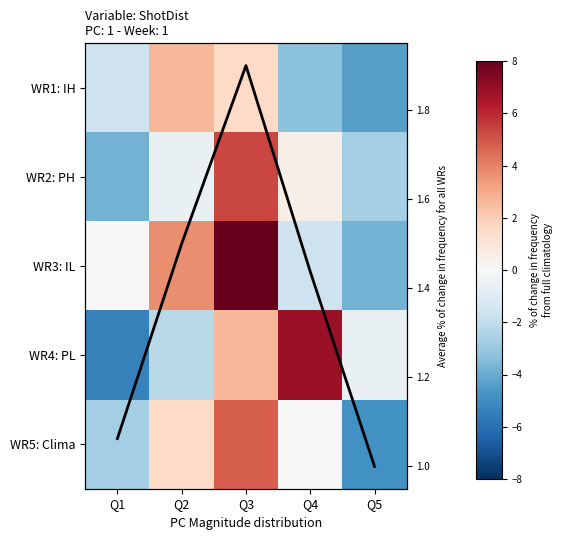

Count the number of categories in the chart.

5